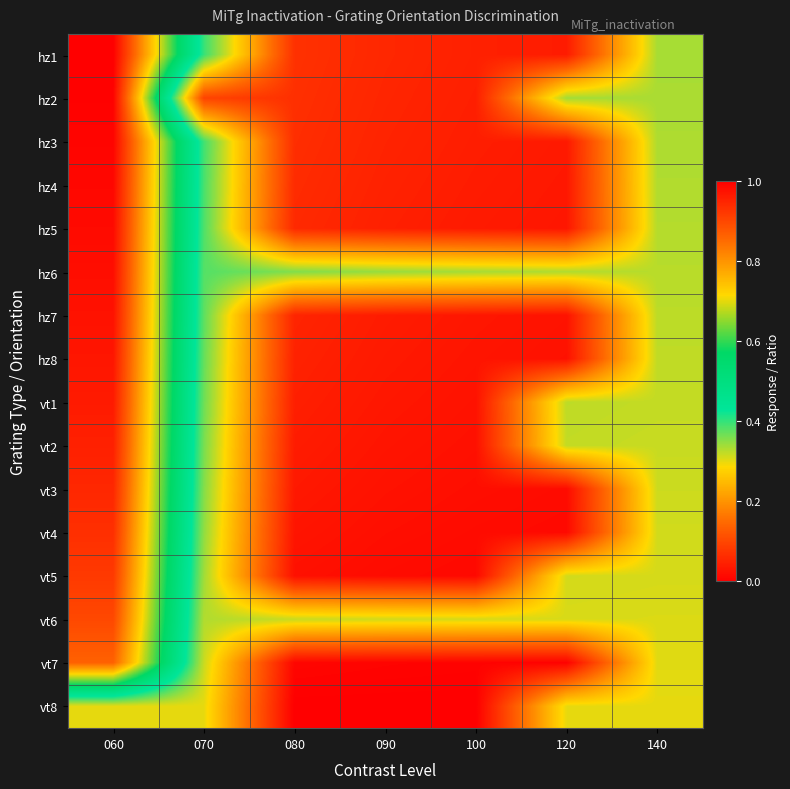

What is the difference between the highest and lowest values at 100?

0.3